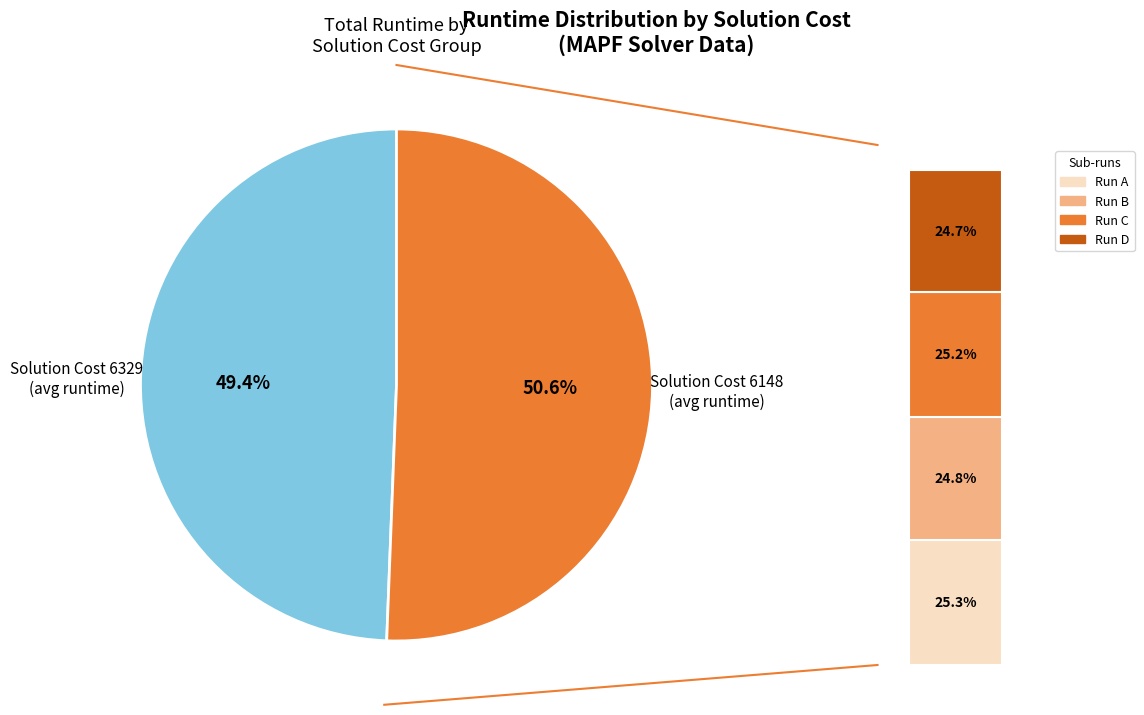

Is the sum of 6329 and 6329 greater than half?

No